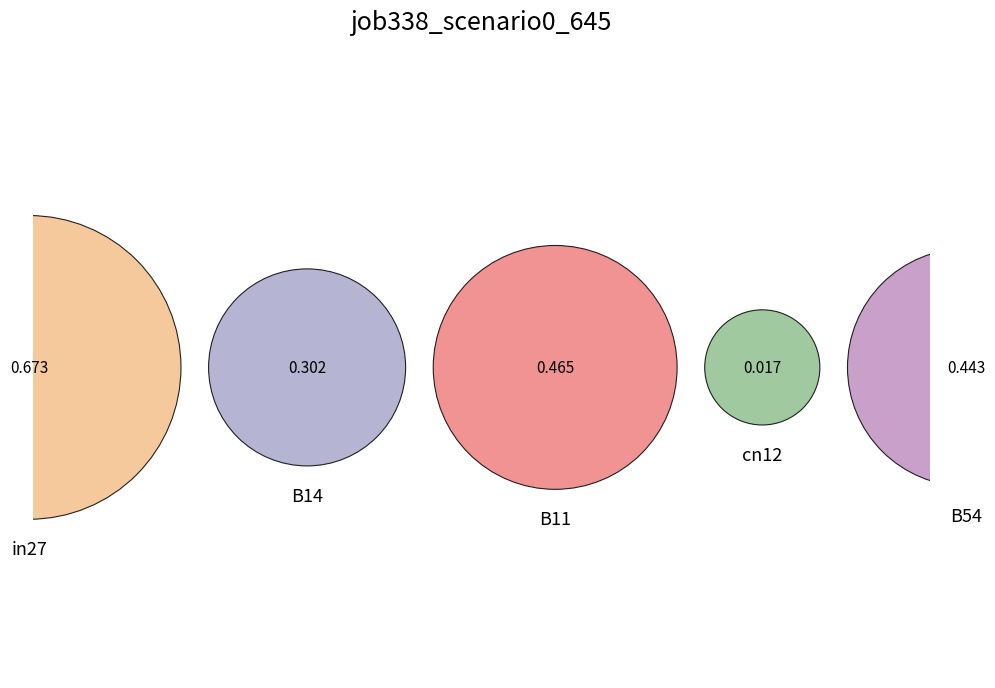

Is in27 the majority of the pie?

No